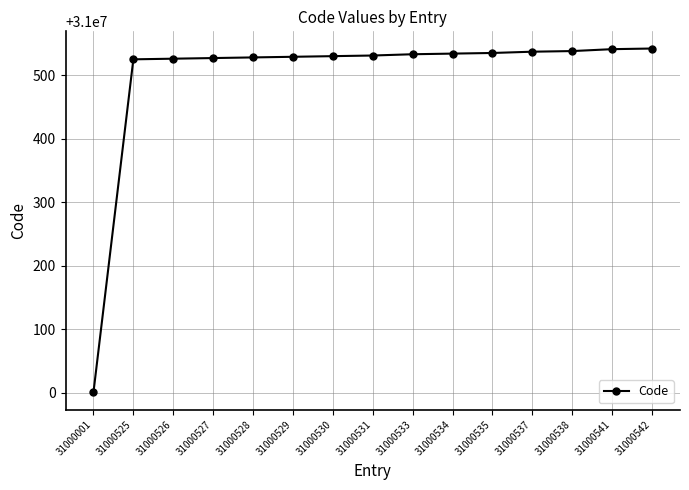

What is the ratio of the value at 31000529 to the value at 31000527?

1.0